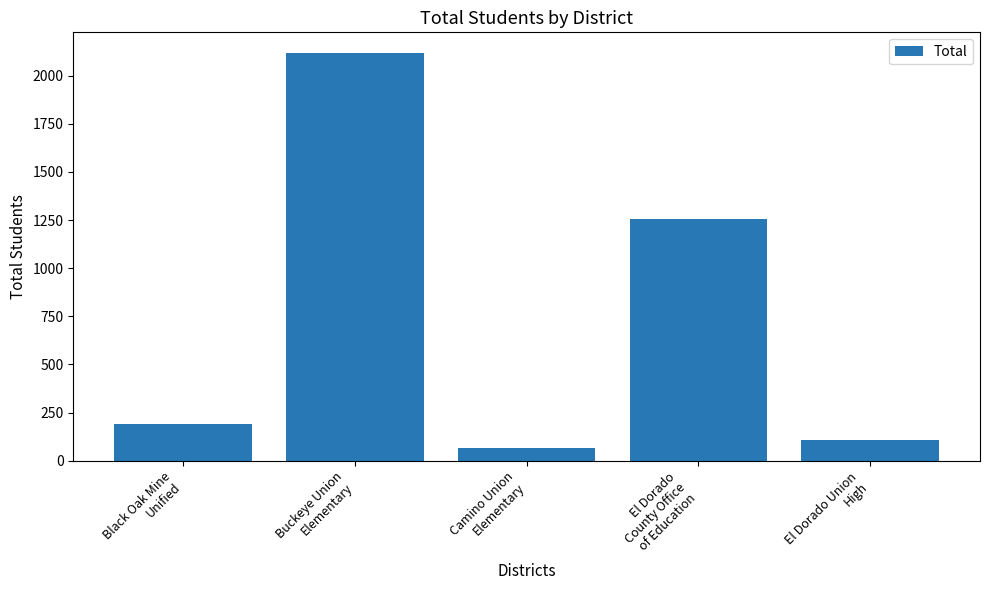

List the labels in order of value, smallest first.

Camino Union
Elementary, El Dorado Union
High, Black Oak Mine
Unified, El Dorado
County Office
of Education, Buckeye Union
Elementary